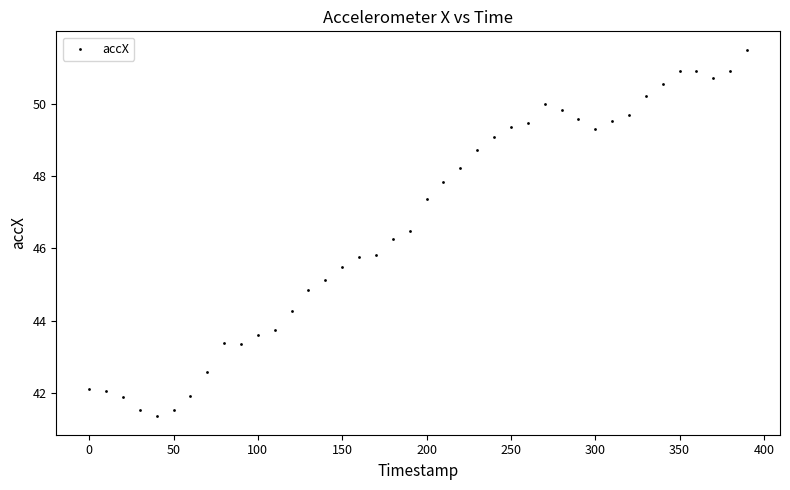

What is the range of X values (max minus min)?

390.0